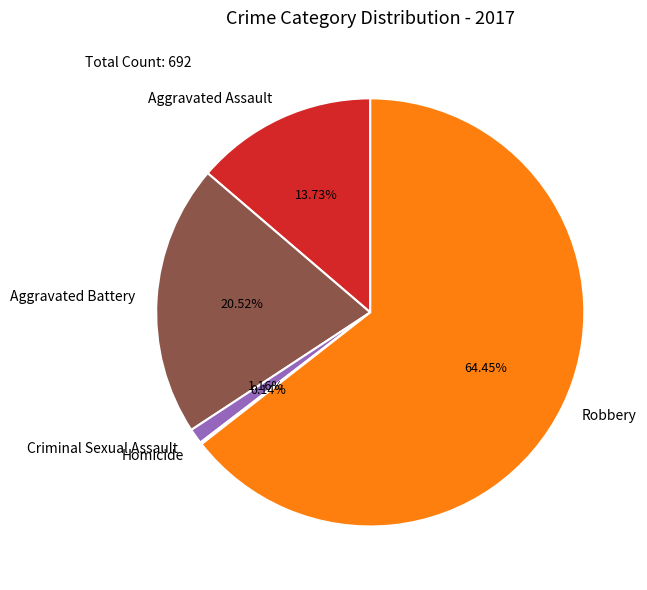

What is the largest slice in the pie chart?

Robbery